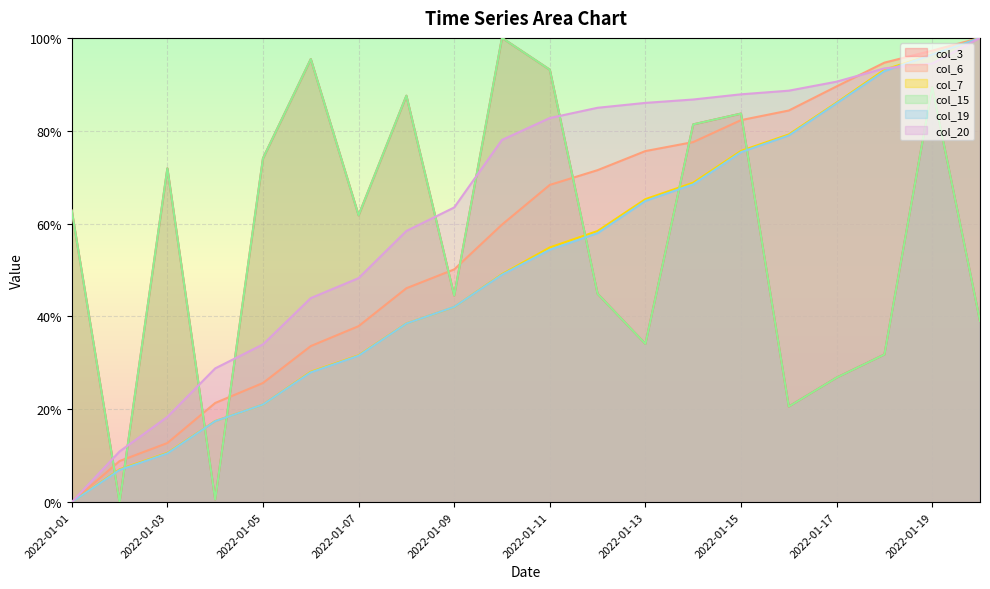

Which has a higher value, 2022-01-10 or 2022-01-09?

2022-01-10